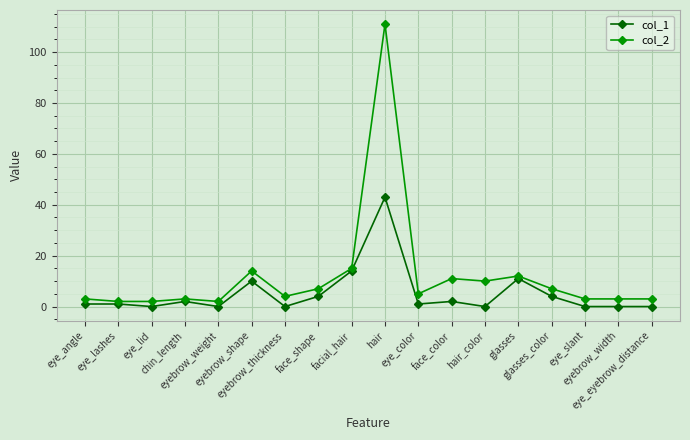

At which category is the sum across all series the highest?

hair